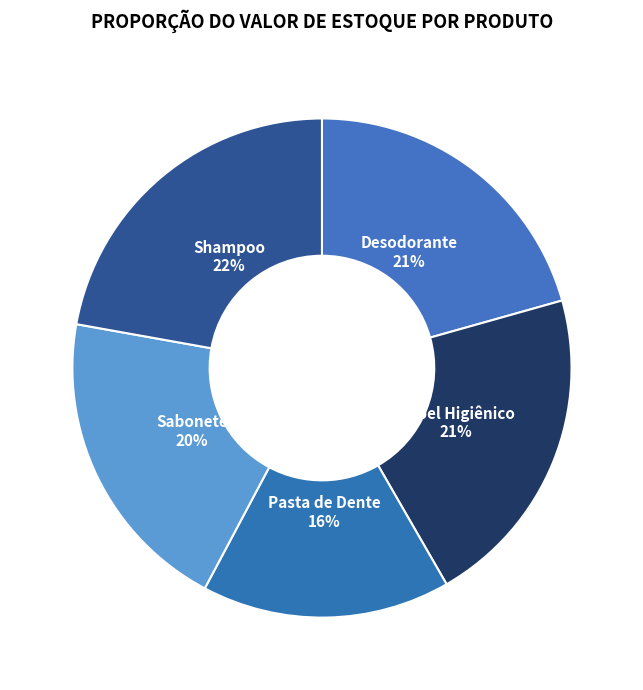

Which slice is the largest?

Shampoo